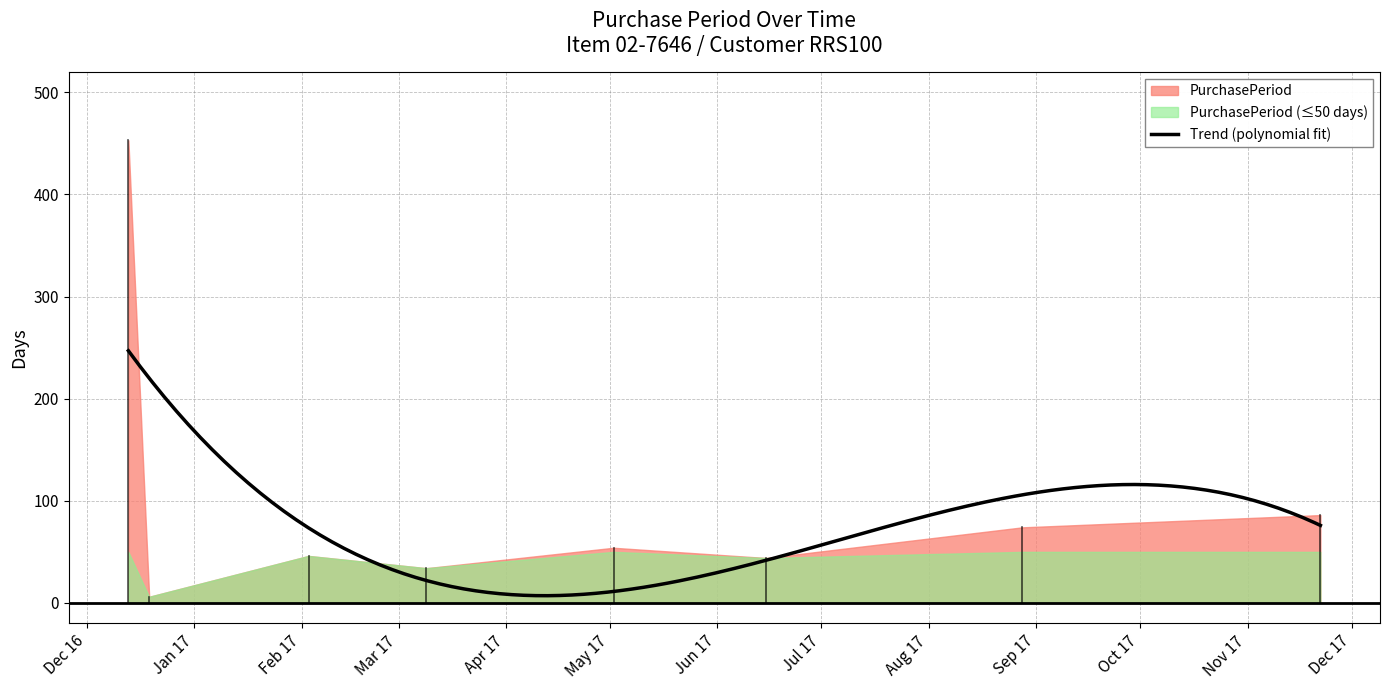

Reading left to right, transcribe all the data shown in this chart.

2016-12-13=453	2016-12-19=6	2017-02-03=46	2017-03-09=34	2017-05-02=54	2017-06-15=44	2017-08-28=74	2017-11-22=86